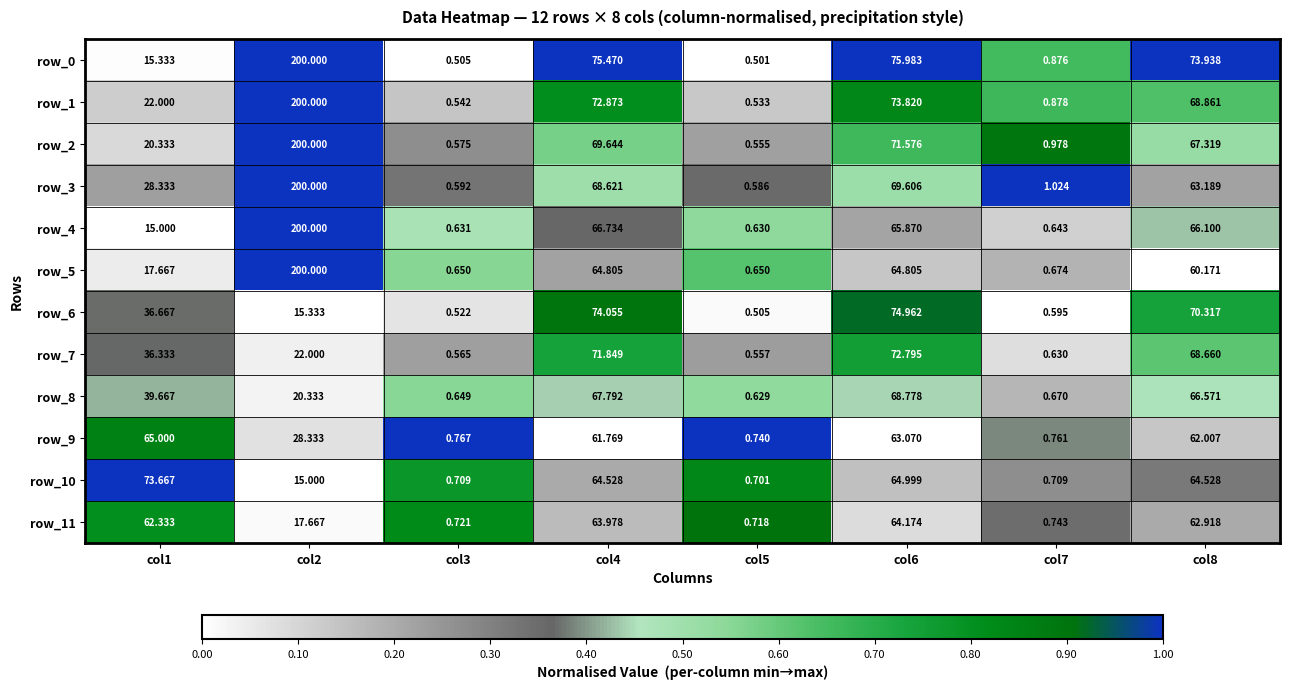

List the labels in order of row_6 value, largest first.

col6, col4, col8, col1, col2, col7, col3, col5